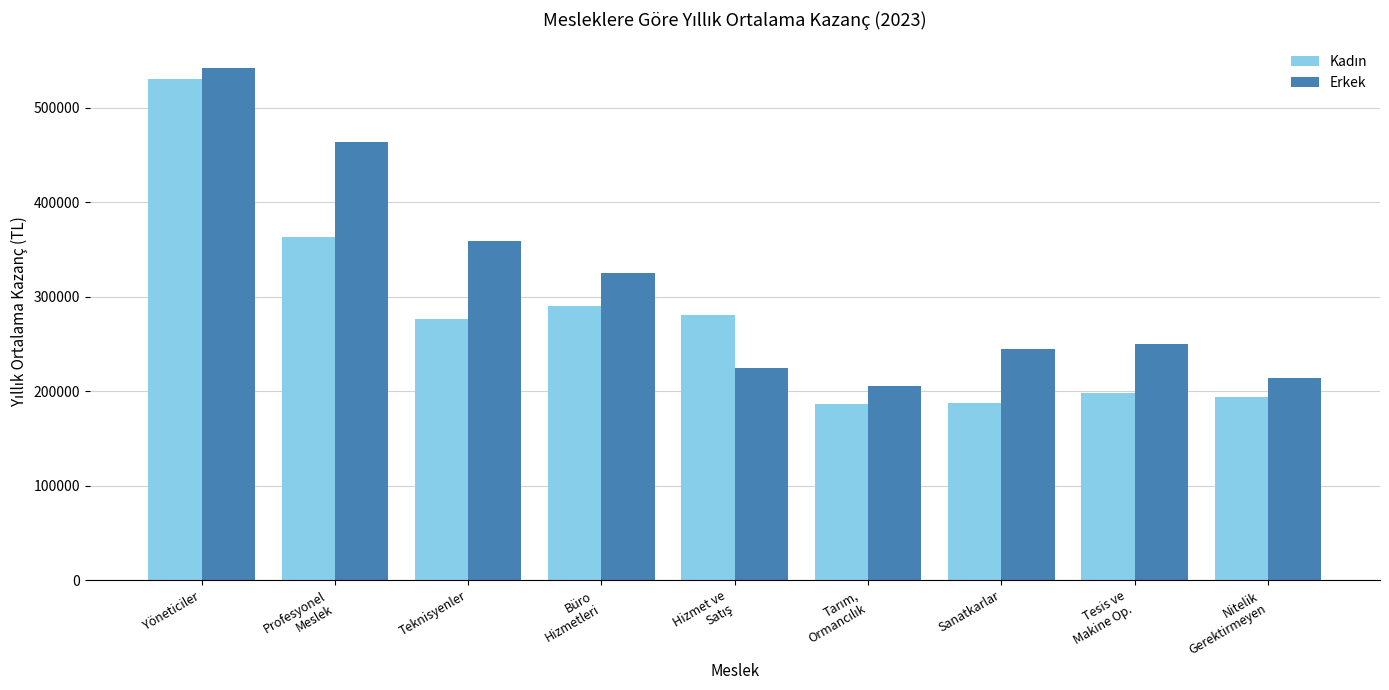

How many bars are there in each group?

2